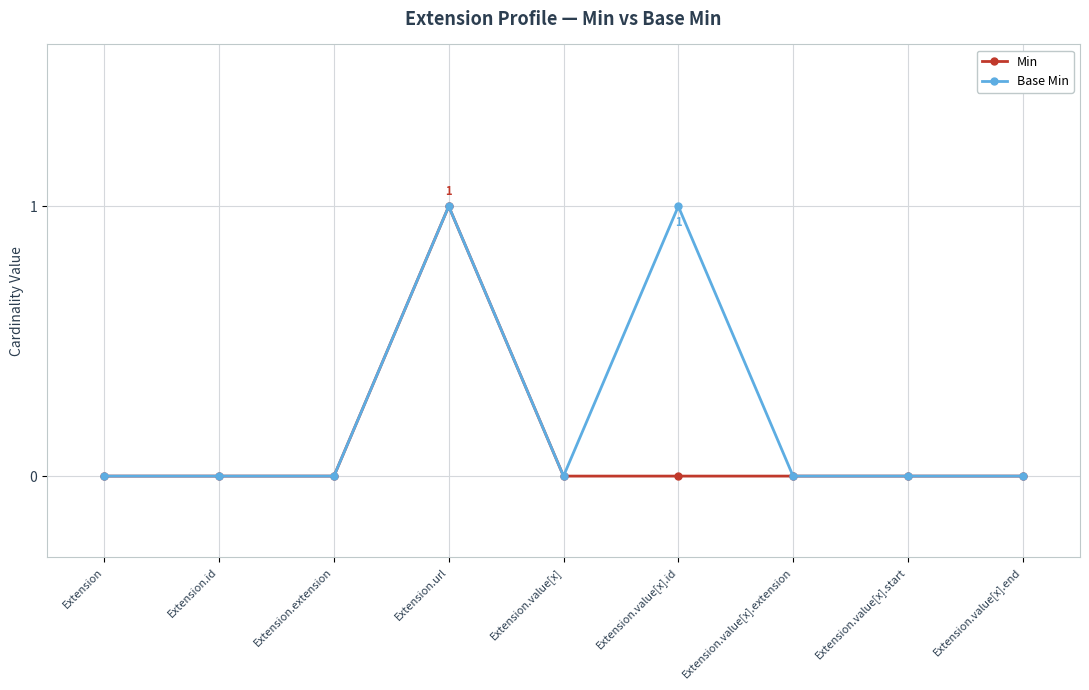

What are all the series names shown in the legend?

Min, Base Min